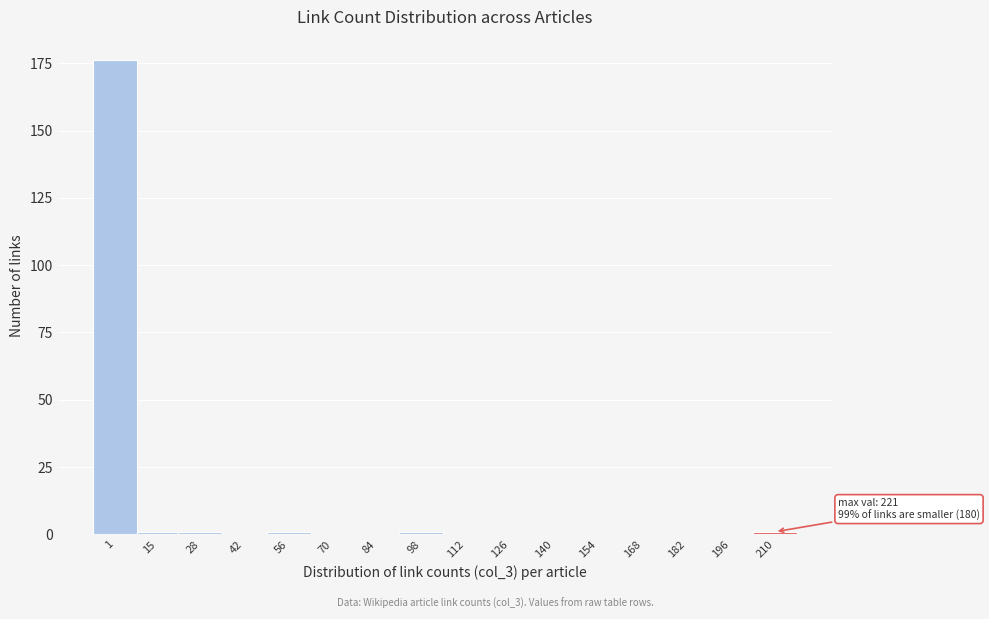

Reading left to right, extract all data points from this chart.

1=176	15=1	28=1	42=0	56=1	70=0	84=0	98=1	112=0	126=0	140=0	154=0	168=0	182=0	196=0	210=1